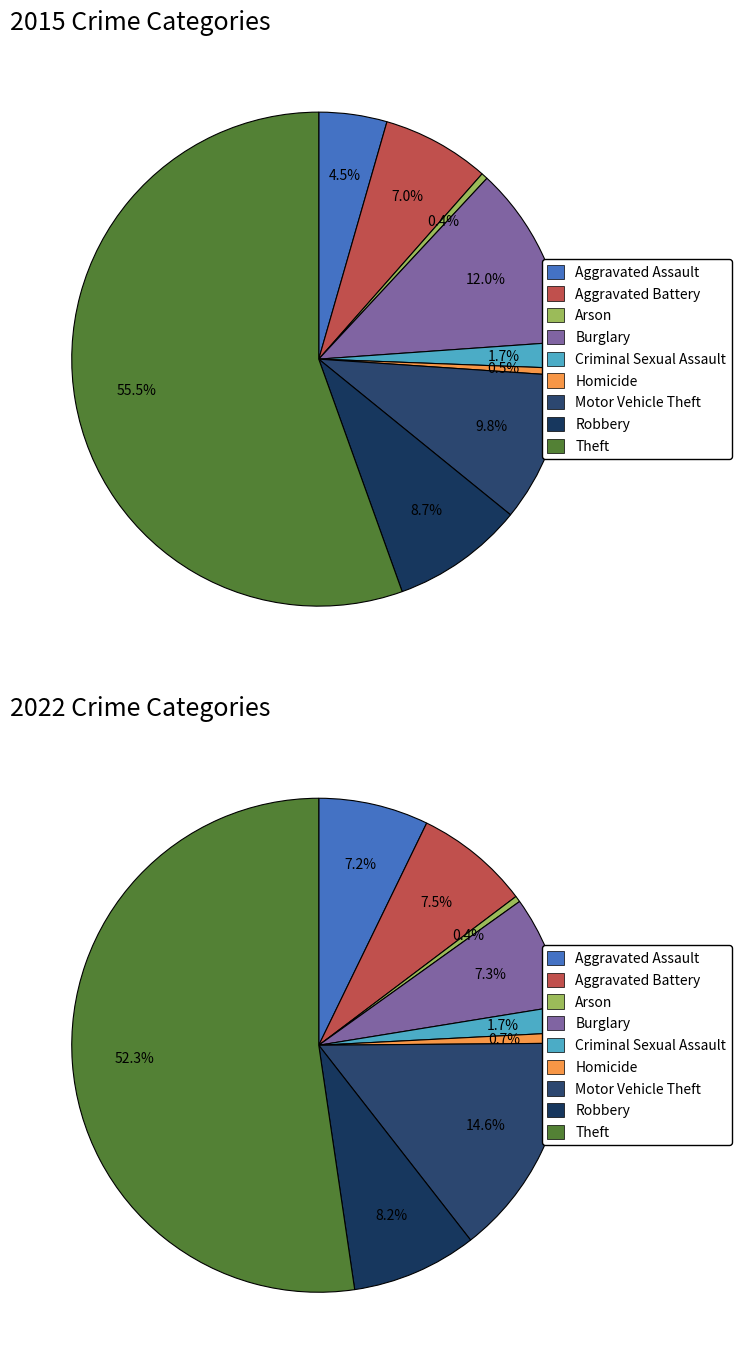

How many segments does this pie chart have?

9